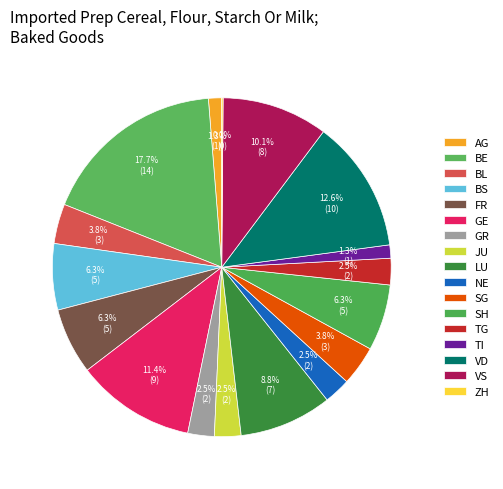

To the nearest percent, what portion does TI represent?

1%